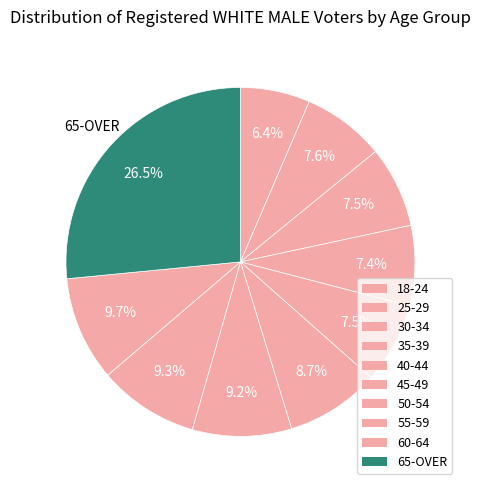

What percentage do 30-34 and 35-39 together represent?

15.0%